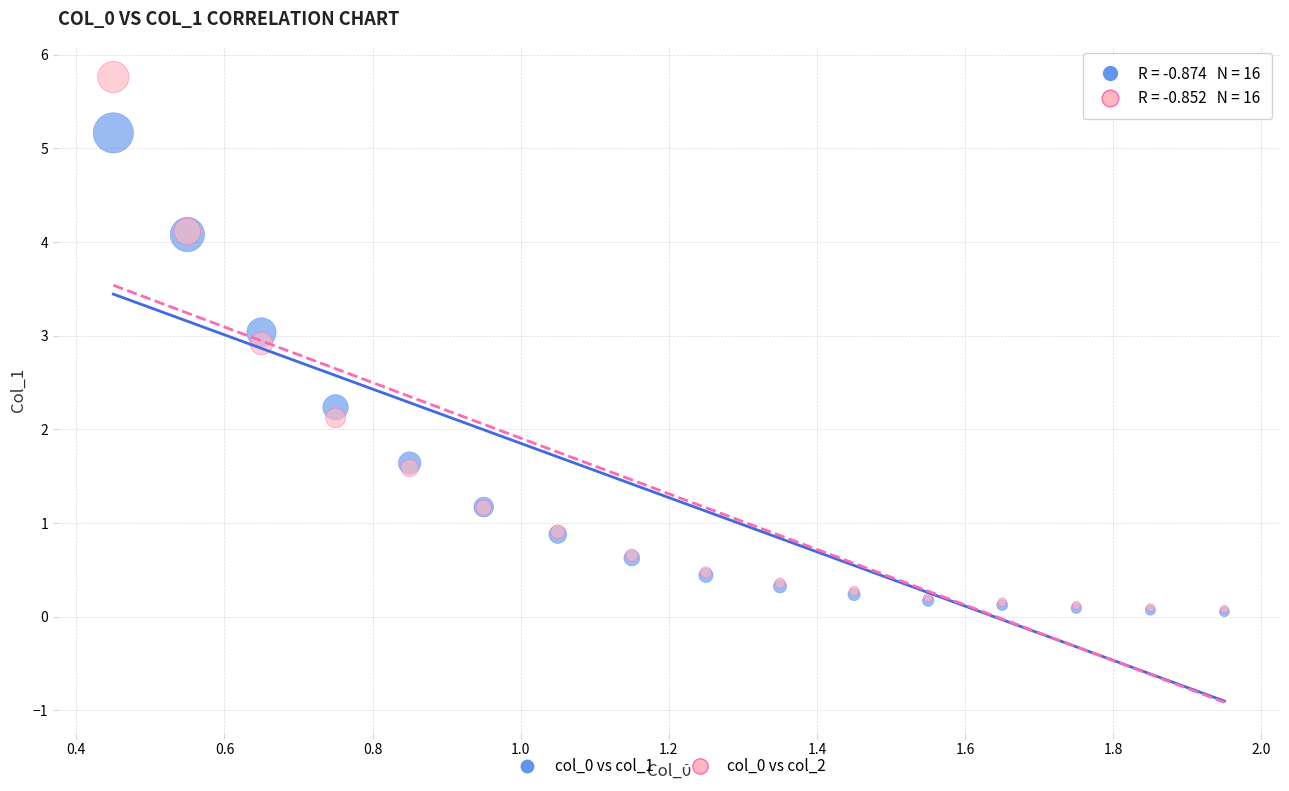

Across all series, what Y value is closest to 2?

2.1